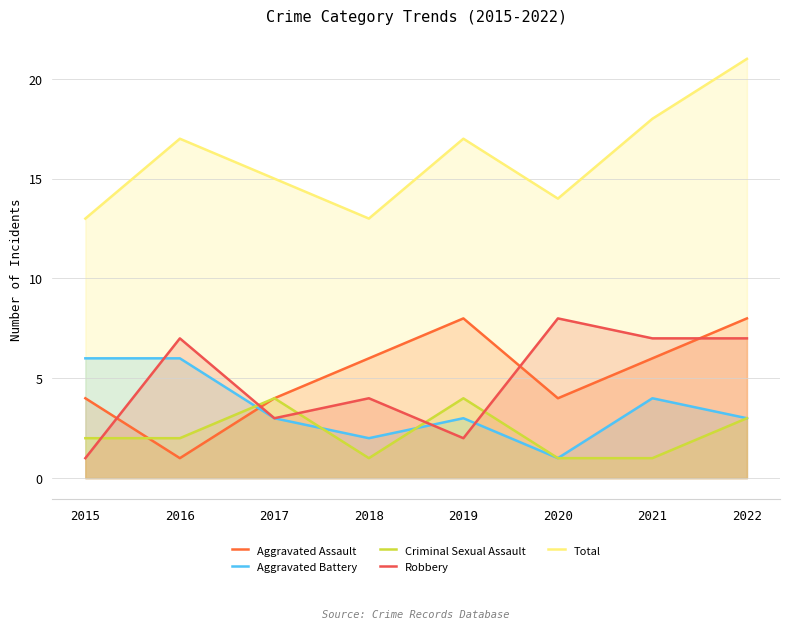

Where is the first local minimum for Aggravated Battery?

2018